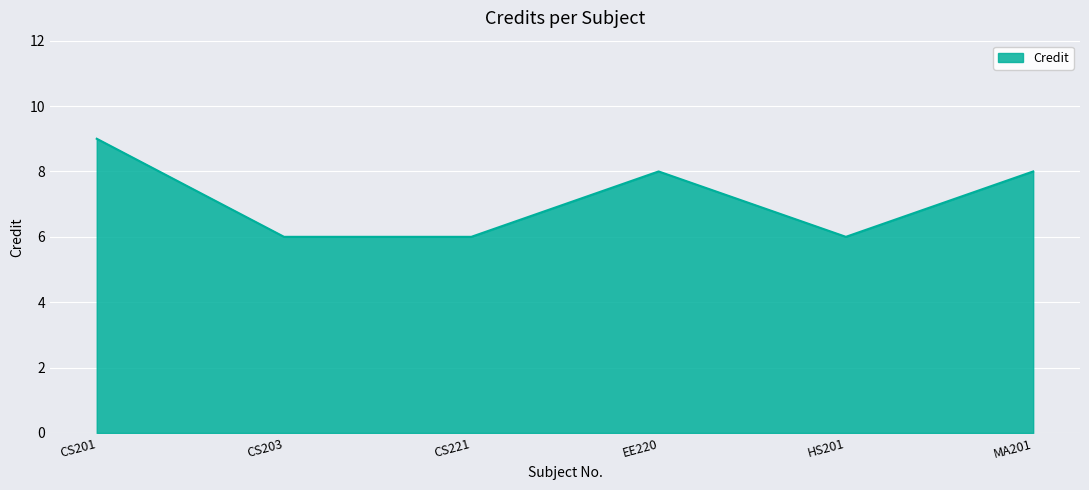

What is the sum of all values?

43